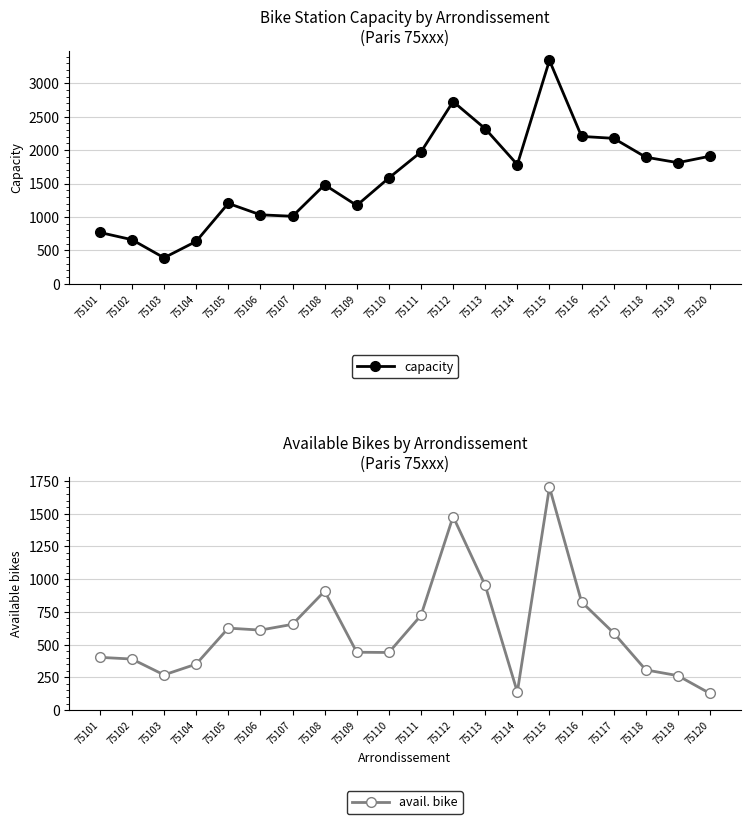

Which series has the widest spread of values?

capacity